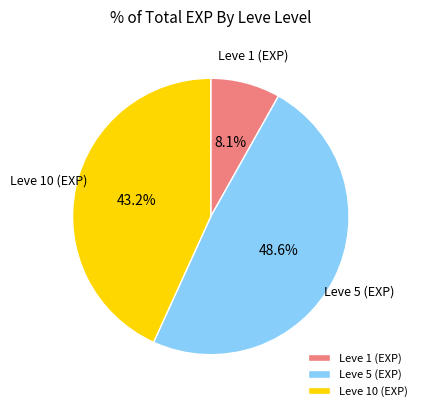

Which category has the smallest portion of the pie?

Leve 1 (EXP)